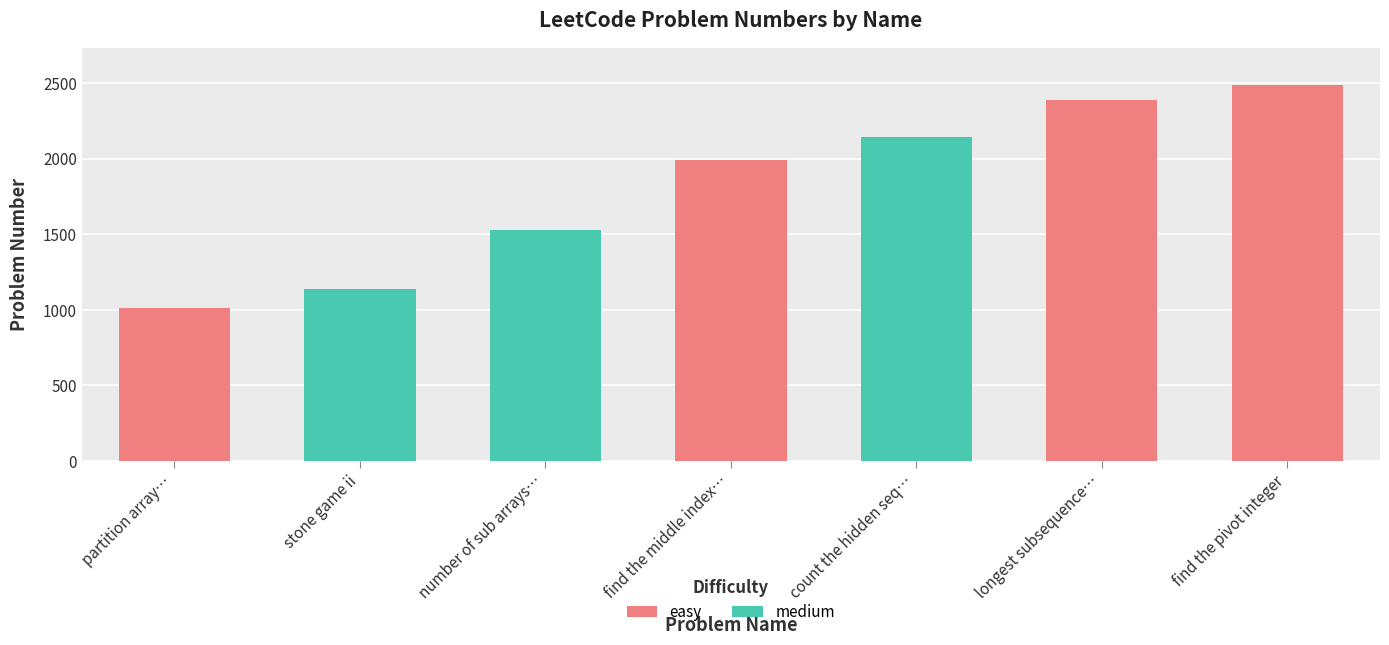

Which category has the lowest value across all series?

partition array into three parts with equal sum